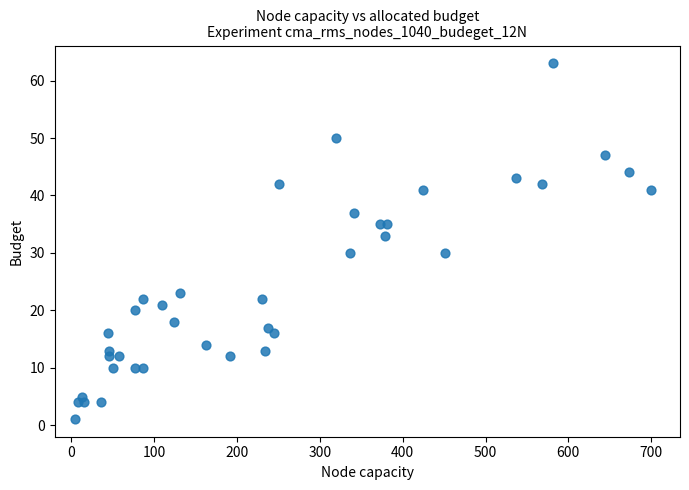

What Y value in the scatter plot is closest to 32?

33